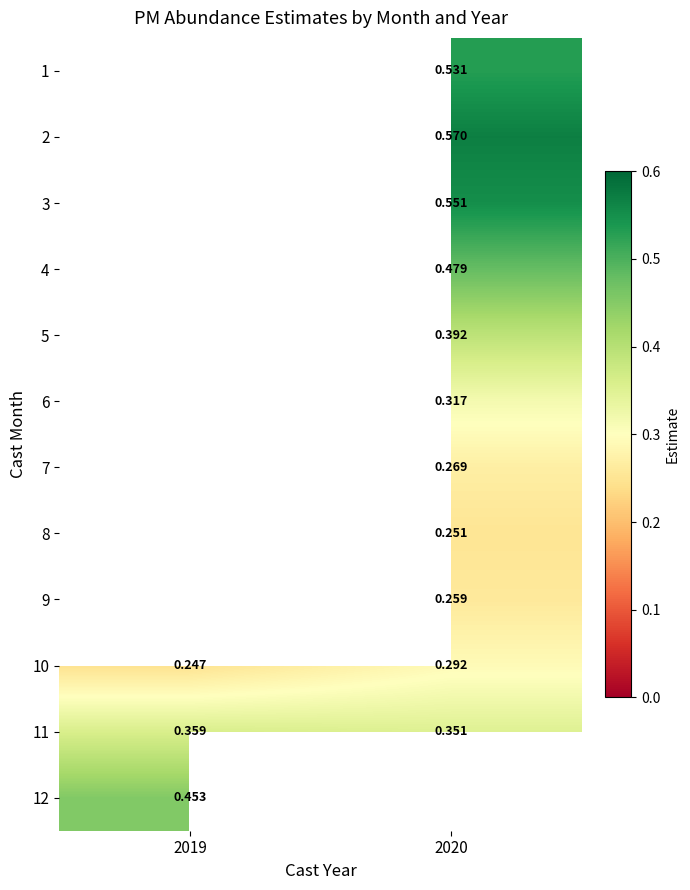

The value of 9 at 2020 is 0.3. True or false?

False